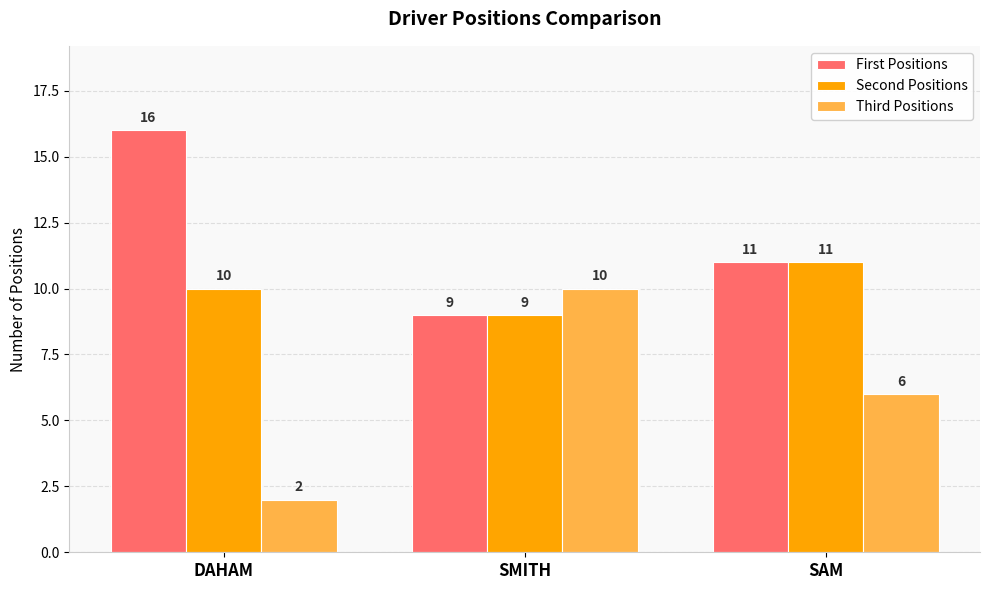

What is the difference between the Second Positions values at SAM and SMITH?

2